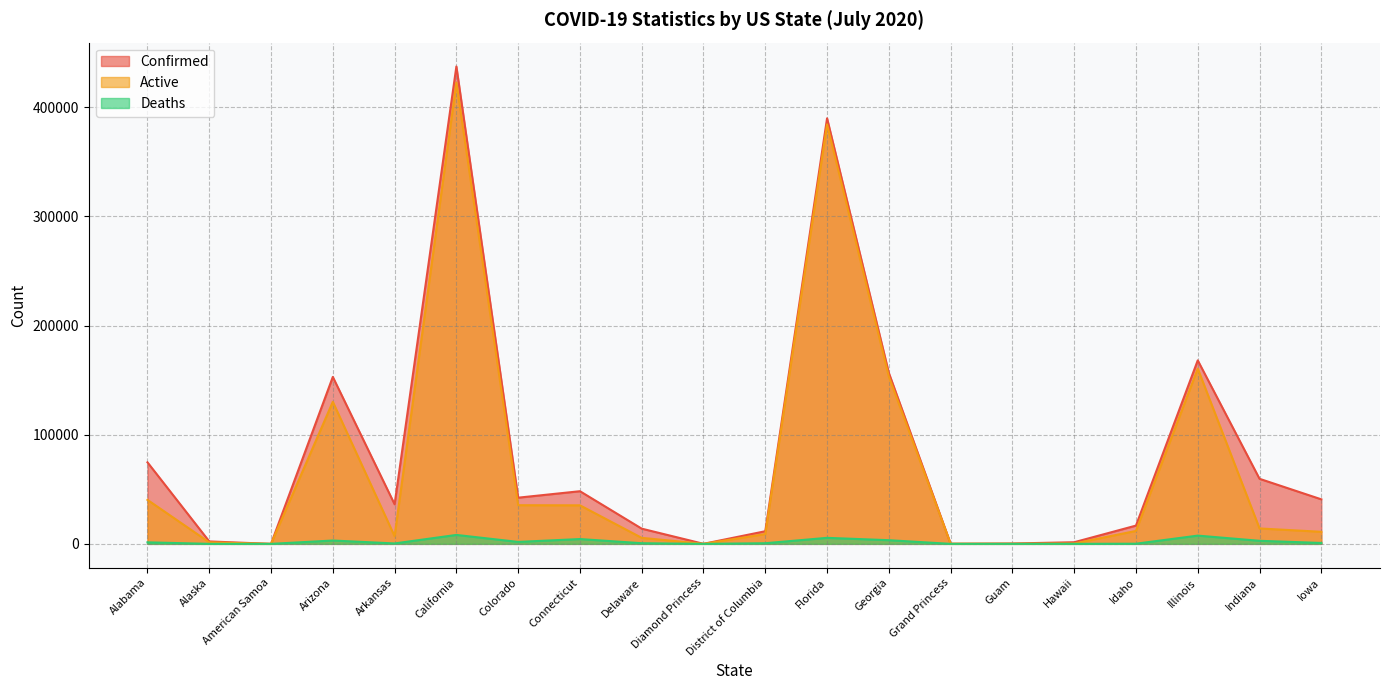

How many positive values does the Active series have?

19